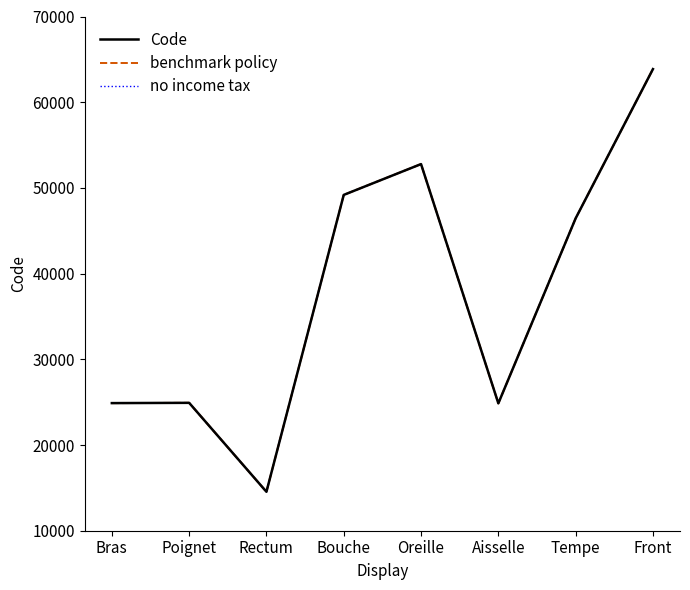

At Bouche, list the series in order from largest to smallest.

Code, benchmark policy, no income tax